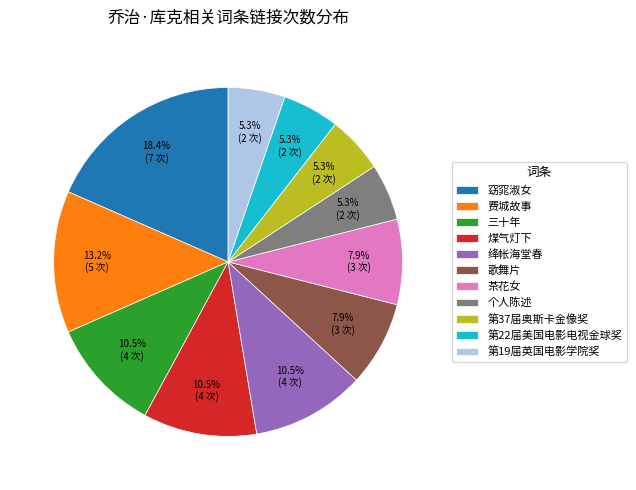

Does any single category account for the majority?

No